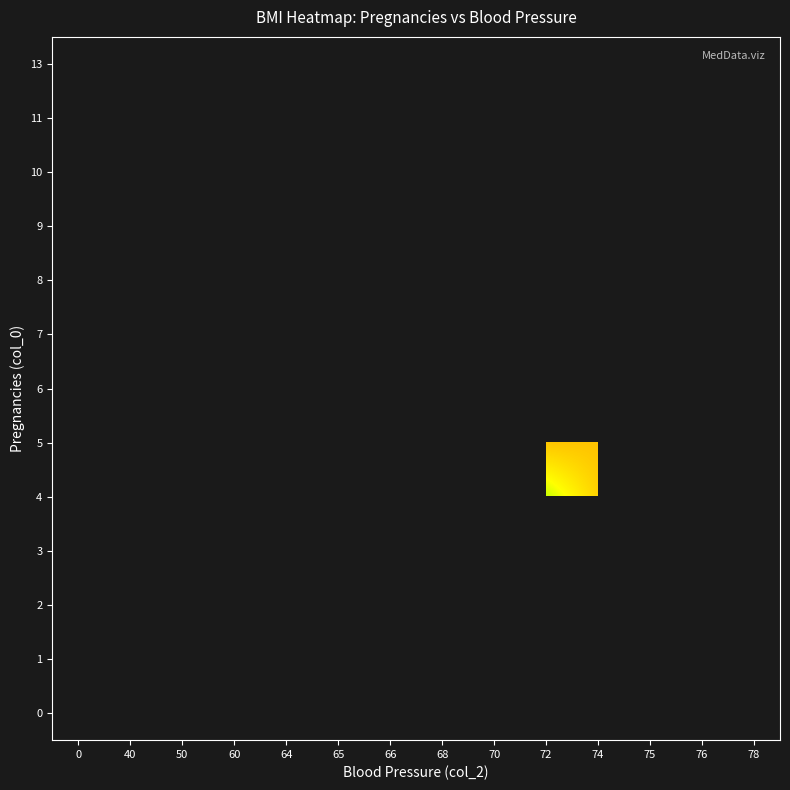

Between 40 and 70, which is larger?

40